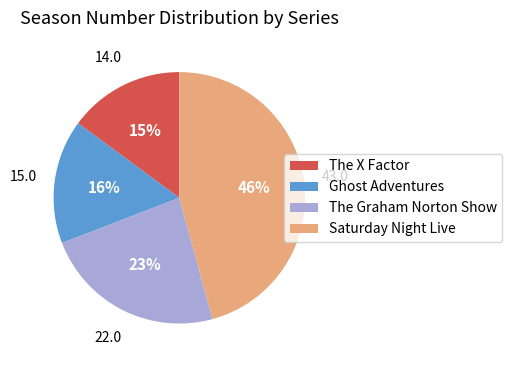

Count the number of slices in the pie.

4